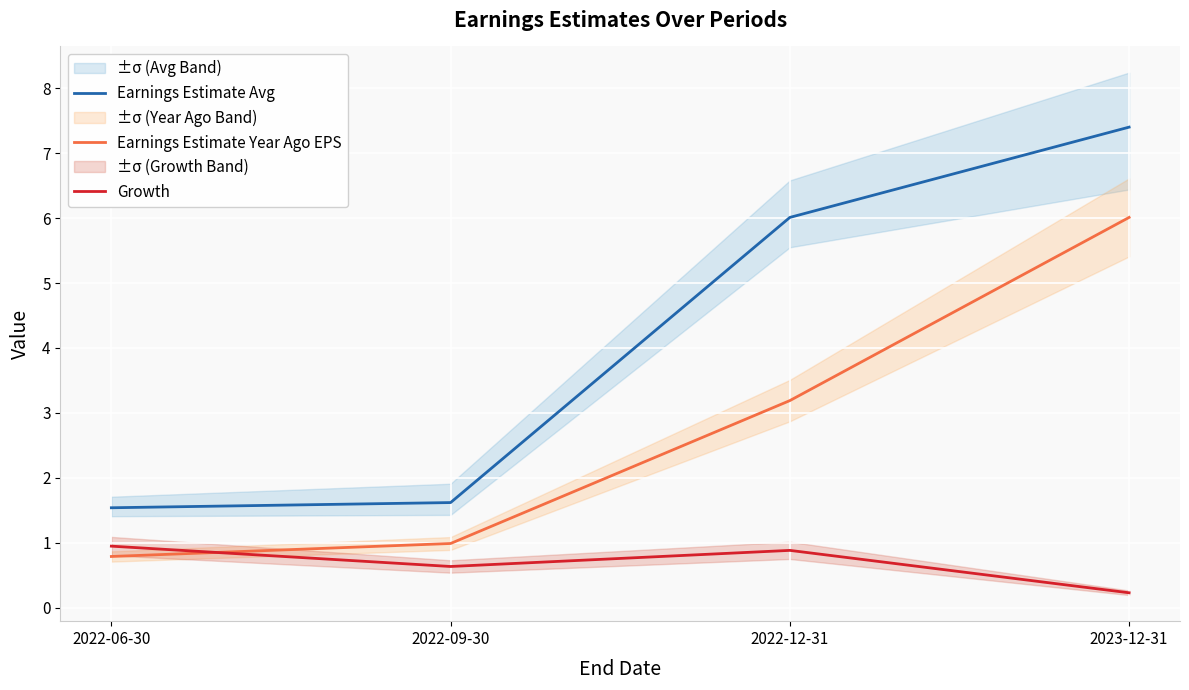

Reading left to right, extract all data points from this chart.

Earnings Estimate Avg: 2022-06-30=1.5	2022-09-30=1.6	2022-12-31=6.0	2023-12-31=7.4
Earnings Estimate Year Ago EPS: 2022-06-30=0.8	2022-09-30=1.0	2022-12-31=3.2	2023-12-31=6.0
Growth: 2022-06-30=0.9	2022-09-30=0.6	2022-12-31=0.9	2023-12-31=0.2